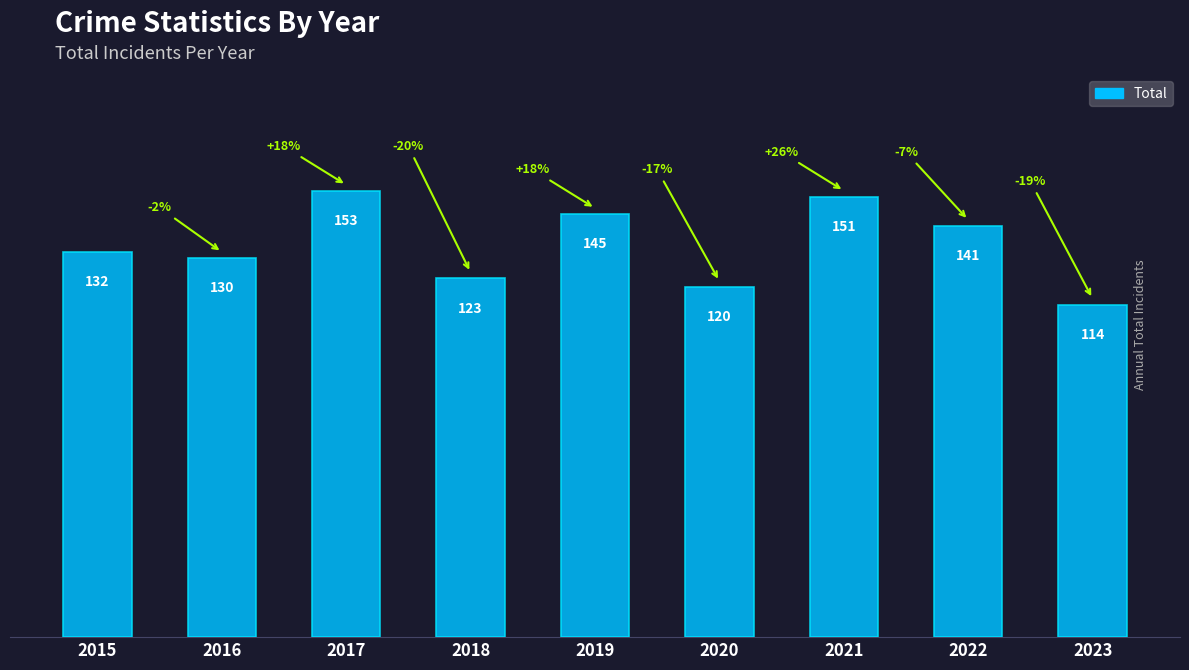

What is the minimum value shown in the chart?

114